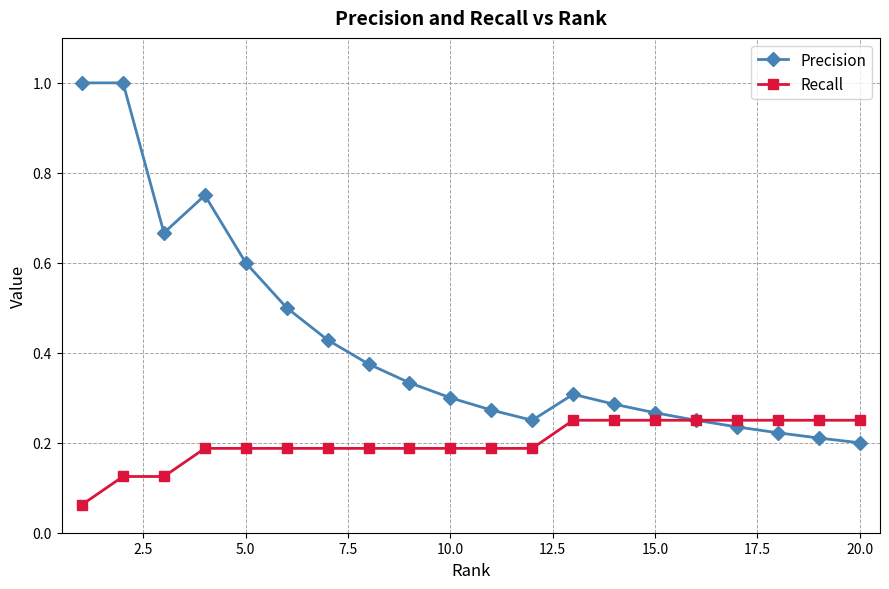

Which series has the widest spread of values?

Precision